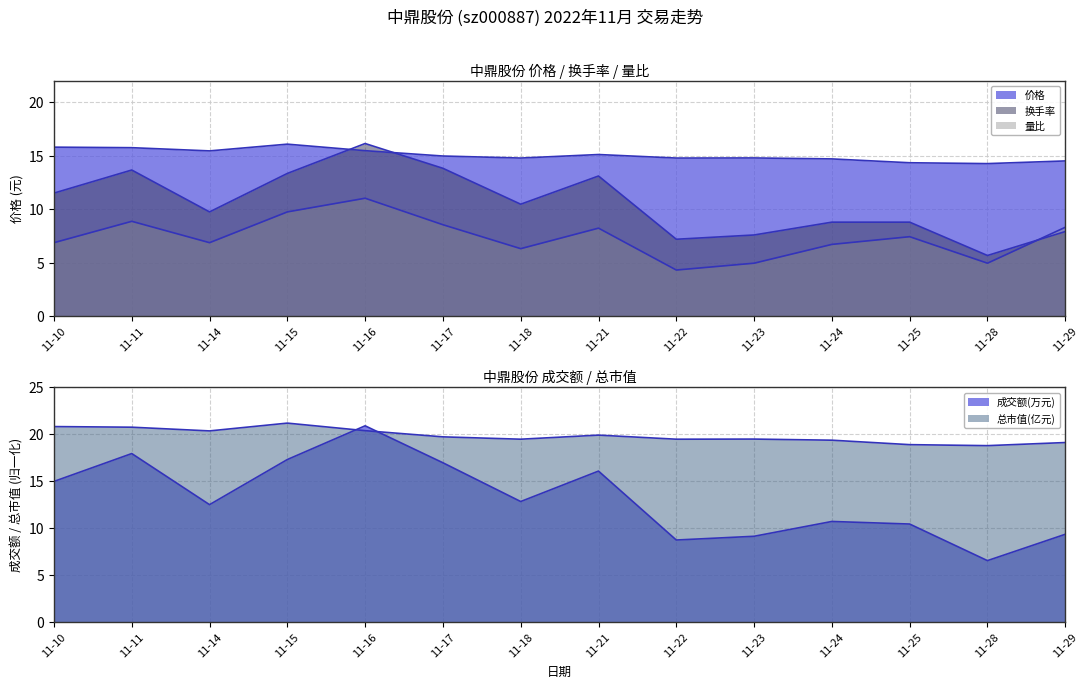

At which label does 量比 line first exceed 7?

11-11